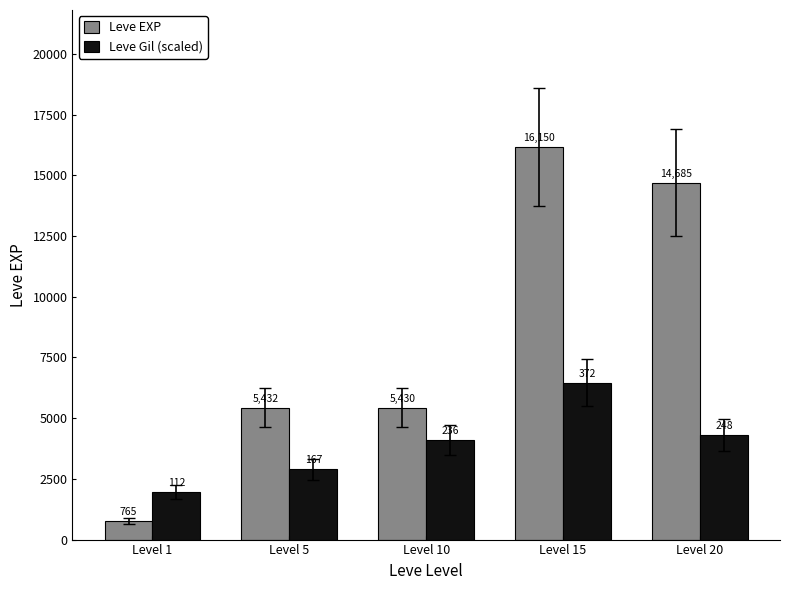

The value of Leve Gil (scaled) at Level 10 is 4098.3. True or false?

True